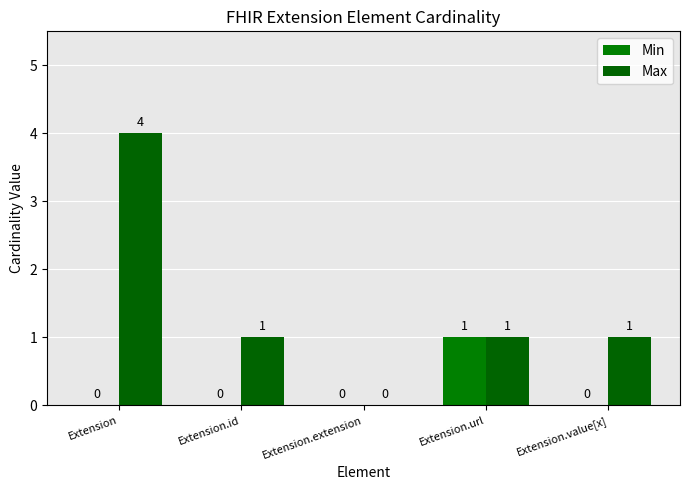

Are the bars grouped side by side (vs. stacked)?

Yes